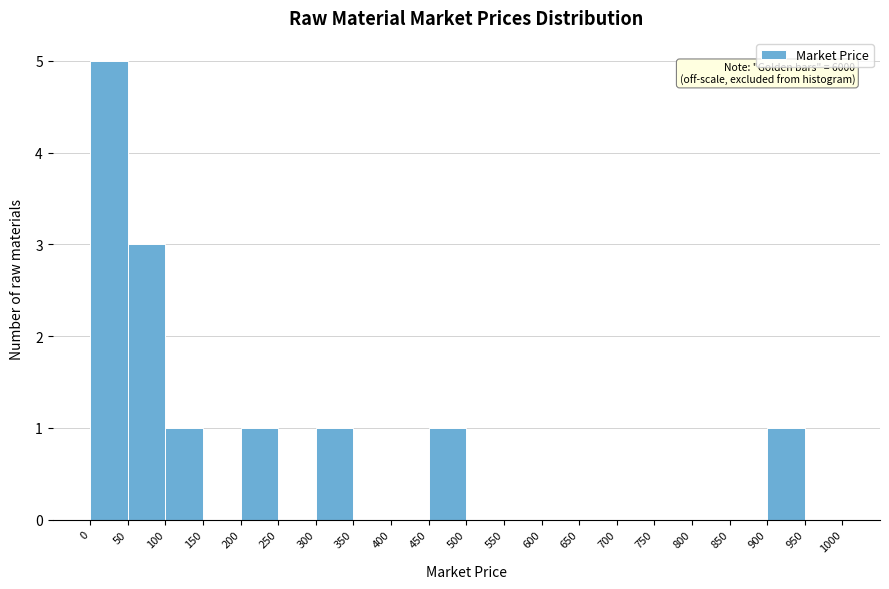

Over which range of the x-axis is the bar tallest?

0 to 50